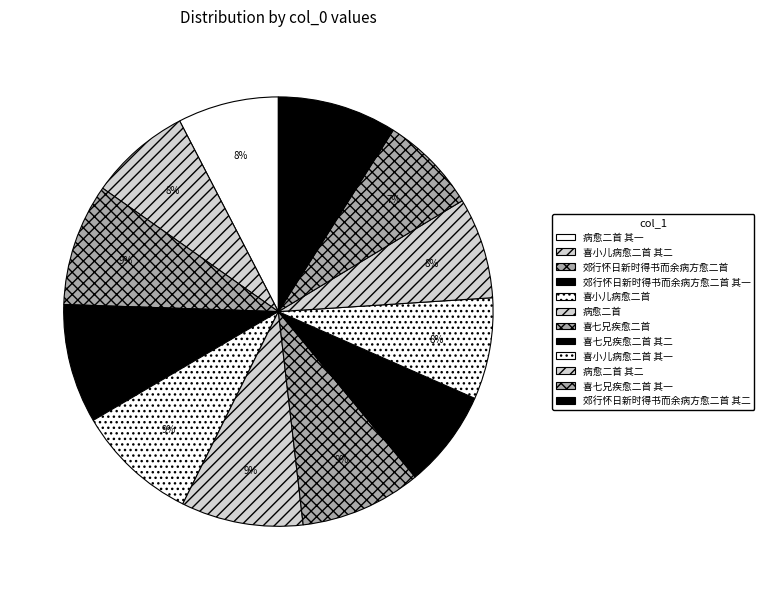

What is the smallest slice in the pie chart?

喜七兄疾愈二首 其二